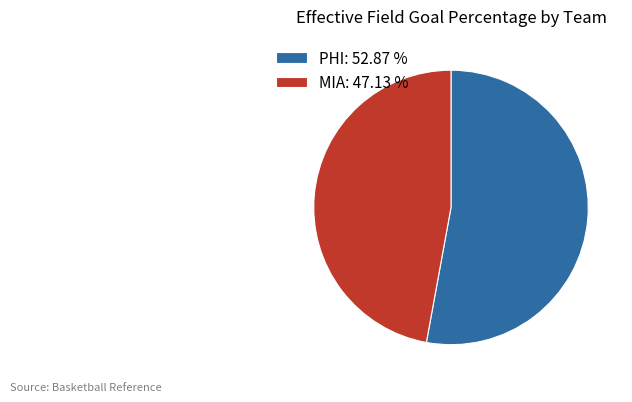

Count the number of slices in the pie.

2